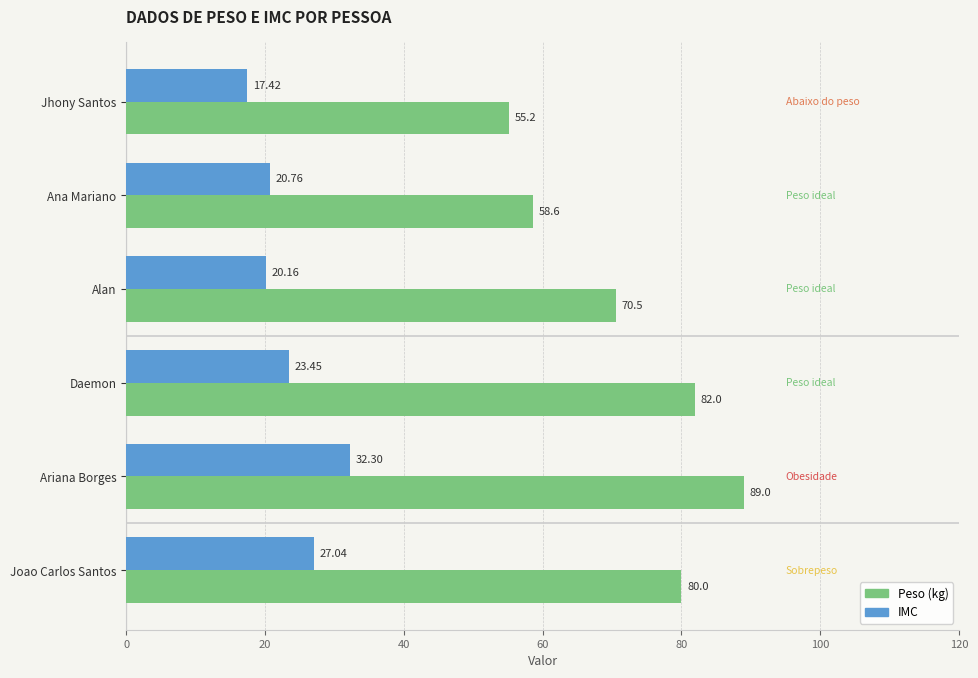

What is the highest value of the IMC series?

32.3